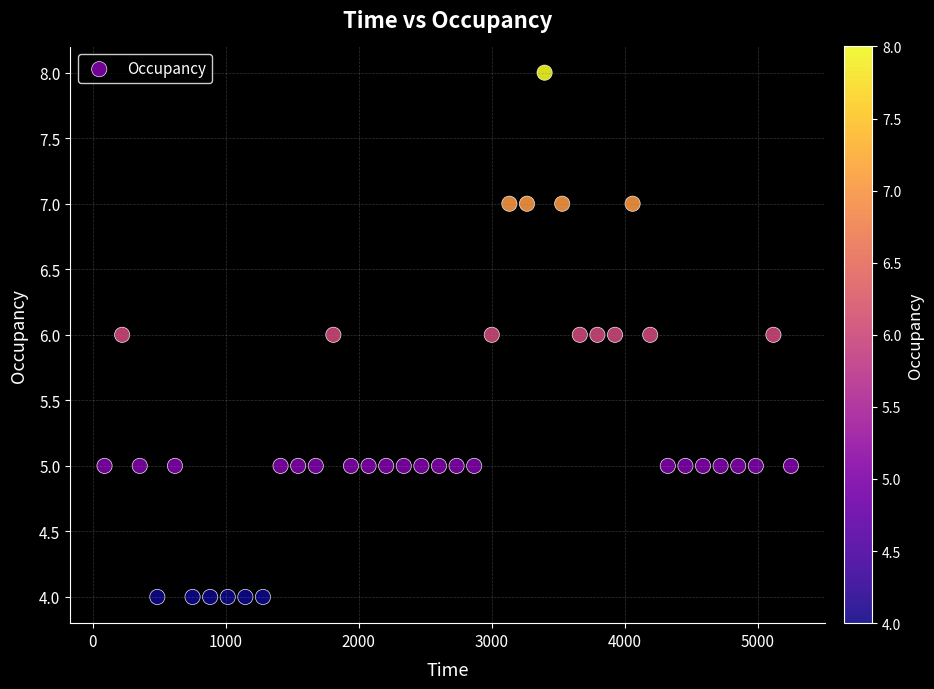

What is the range of Y values (max minus min)?

4